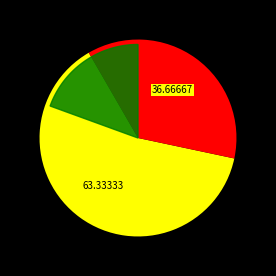

Count the number of slices in the pie.

2